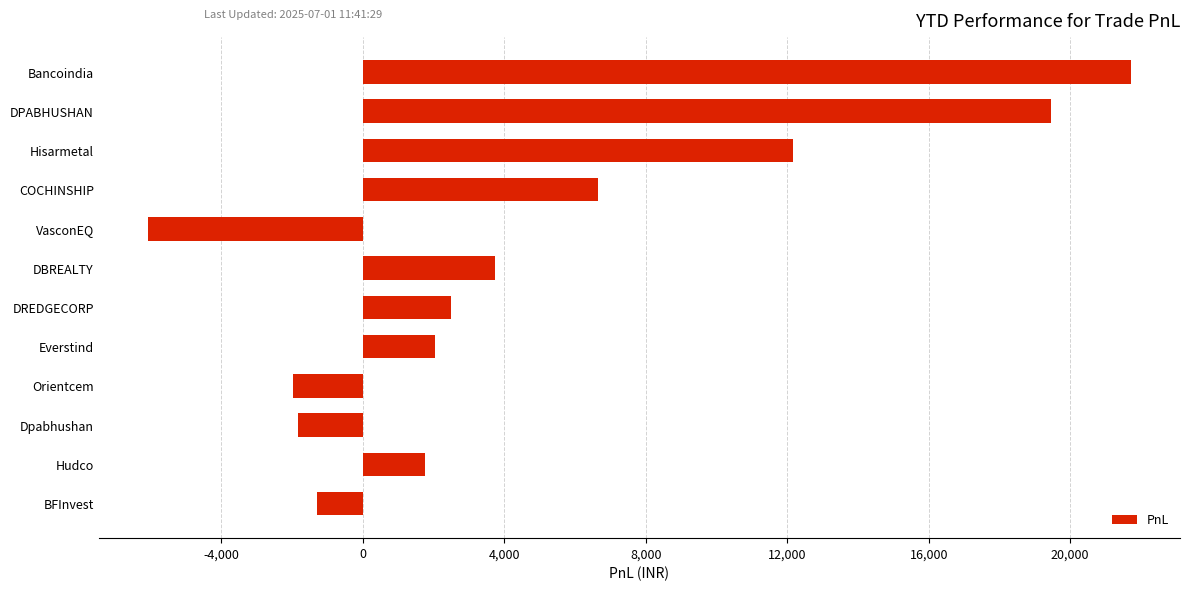

The chart shows a value of 1174.8 at DREDGECORP. True or false?

False